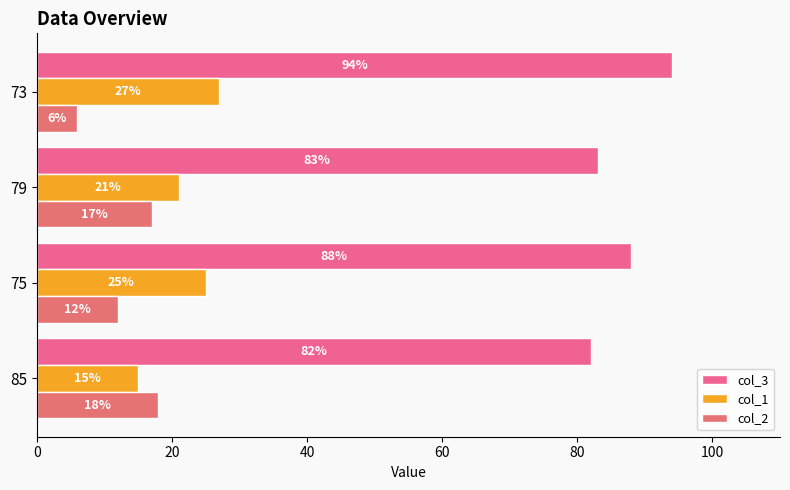

Reading left to right, list all the values displayed in this chart.

col_3: 82	88	83	94
col_1: 15	25	21	27
col_2: 18	12	17	6